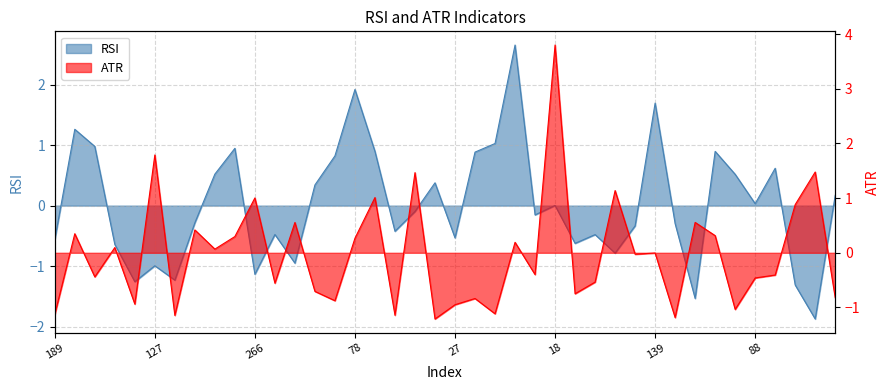

List the series in order of their overall mean, highest first.

RSI, ATR